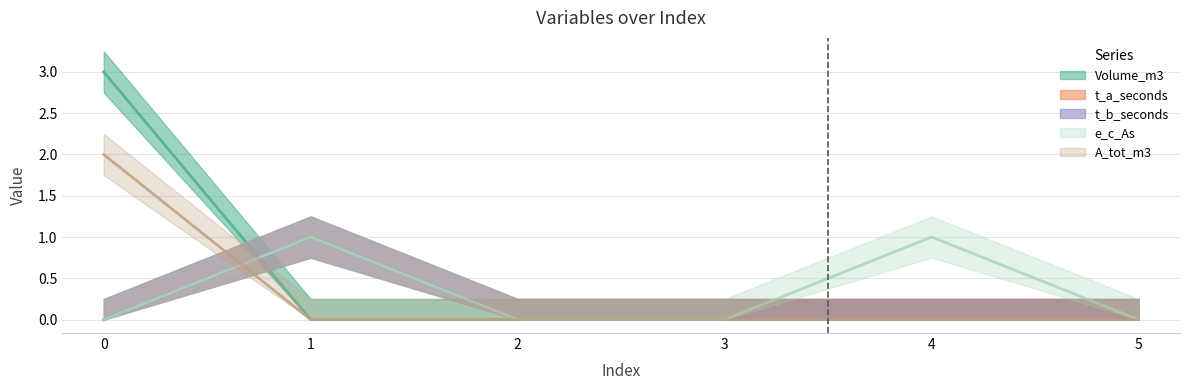

In t_b_seconds, how many points are higher than both neighbors (excluding endpoints)?

1